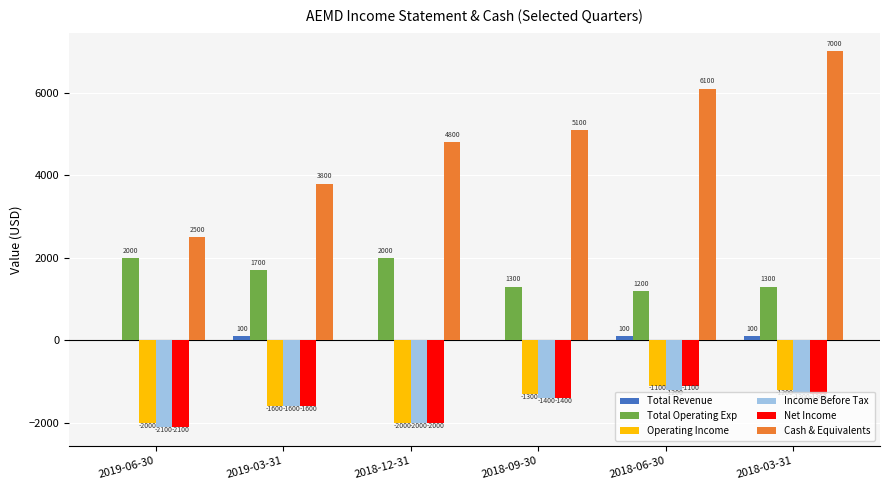

Which category has the highest value across all series?

2018-03-31